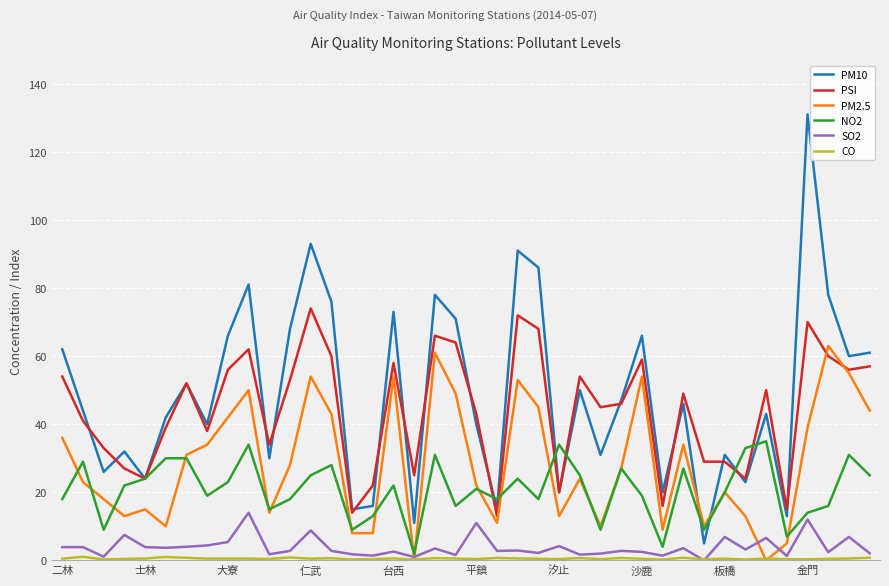

True or false: PSI and SO2 intersect in this chart.

False